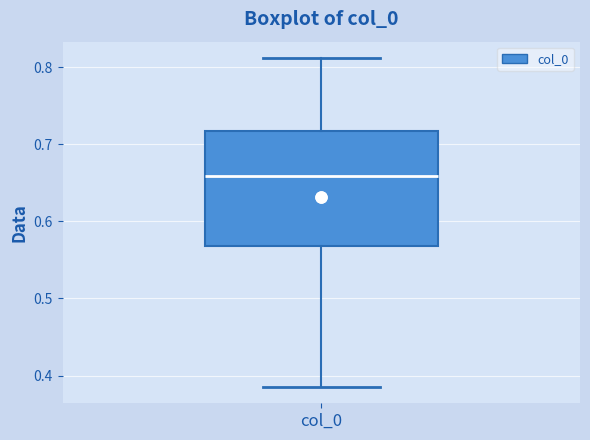

Where is the upper edge of the box for col_0 on the y-axis? The values are not printed on the chart, so give them approximately, as read against the axis.

0.72